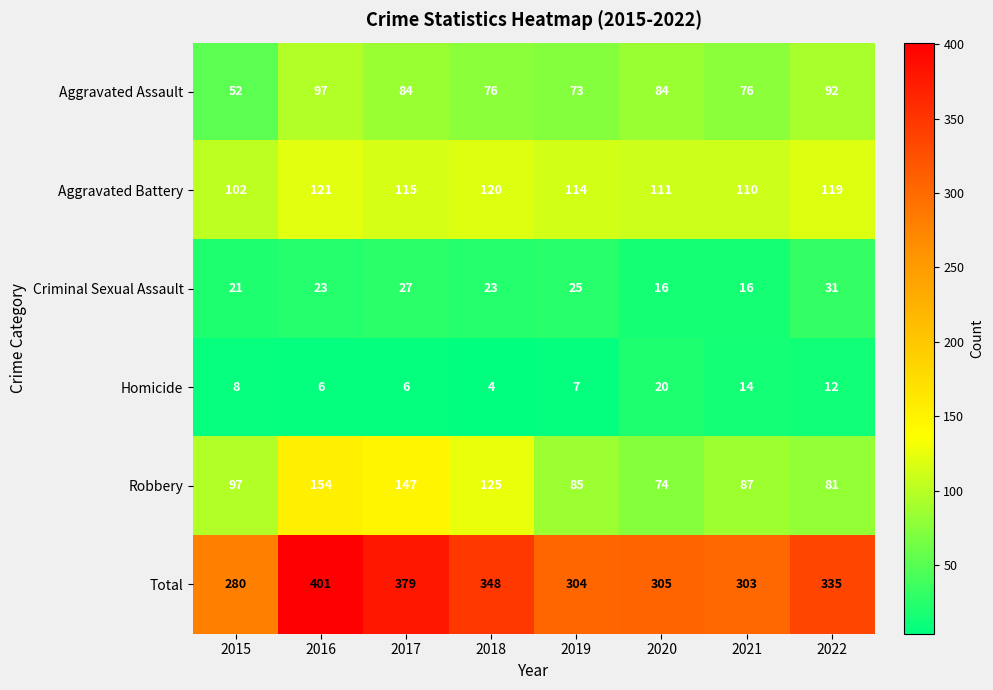

Is the value of Aggravated Assault at 2020 greater than the value of Aggravated Battery at 2017?

No